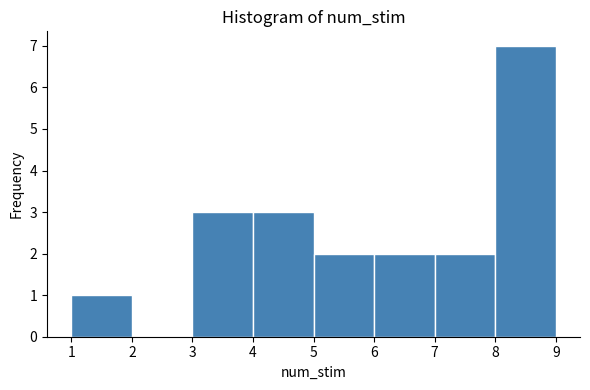

Reading left to right, list every bar in this chart as the range it spans on the x-axis followed by its height. The values are not printed on the chart, so give them approximately, as read against the axis.

1 to 2: 1
2 to 3: 0
3 to 4: 3
4 to 5: 3
5 to 6: 2
6 to 7: 2
7 to 8: 2
8 to 9: 7